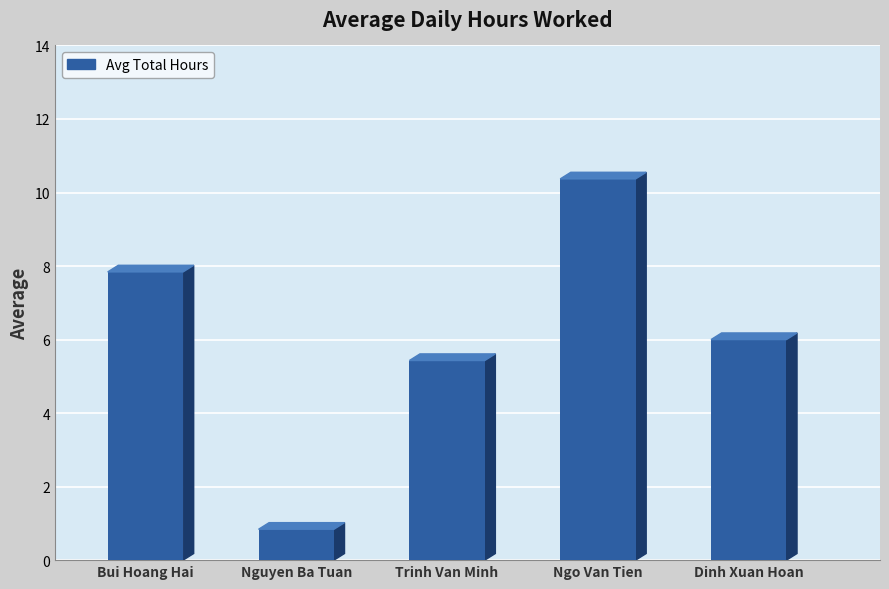

The chart shows a value of 5.4 at Trinh Van Minh. True or false?

True